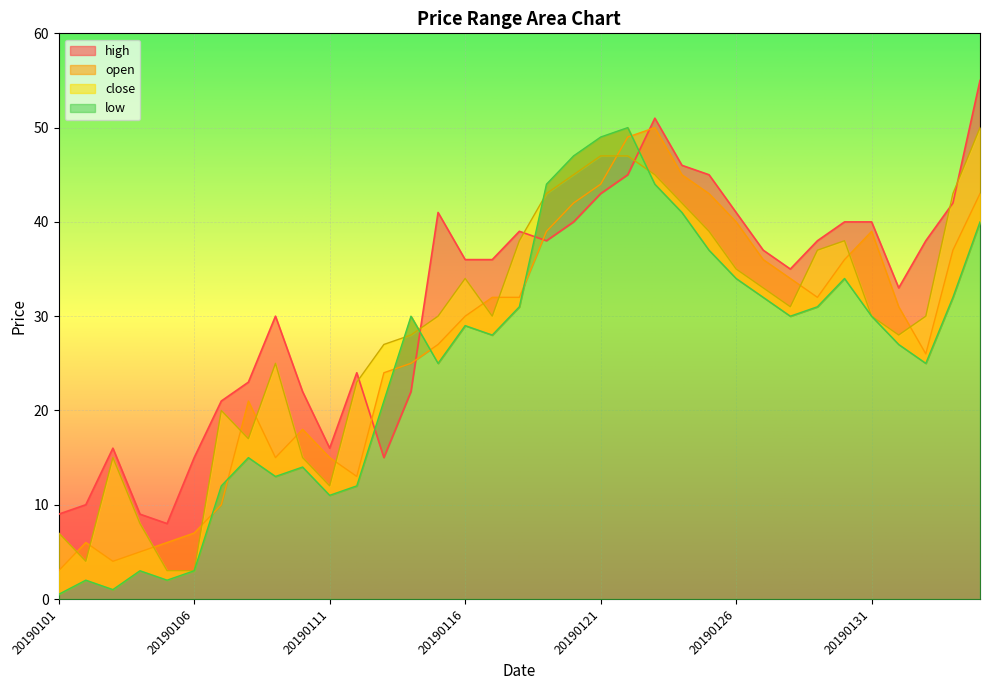

What is the sum of the low values at 20190104 and 20190201?

30.0